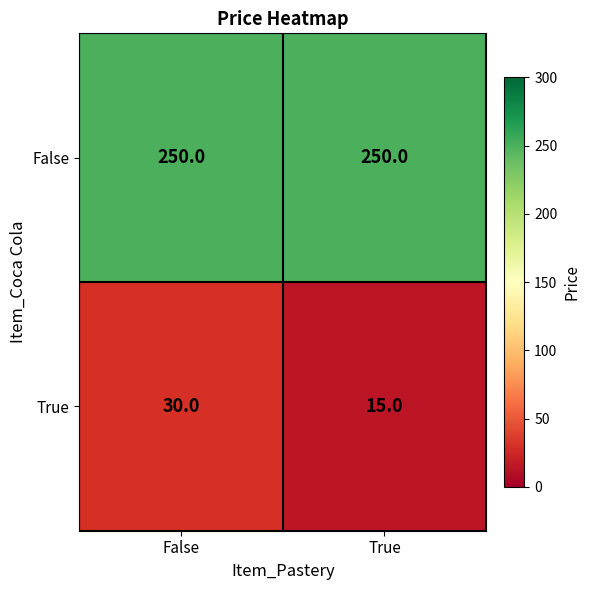

True or false: True has a value of 24 at True.

False